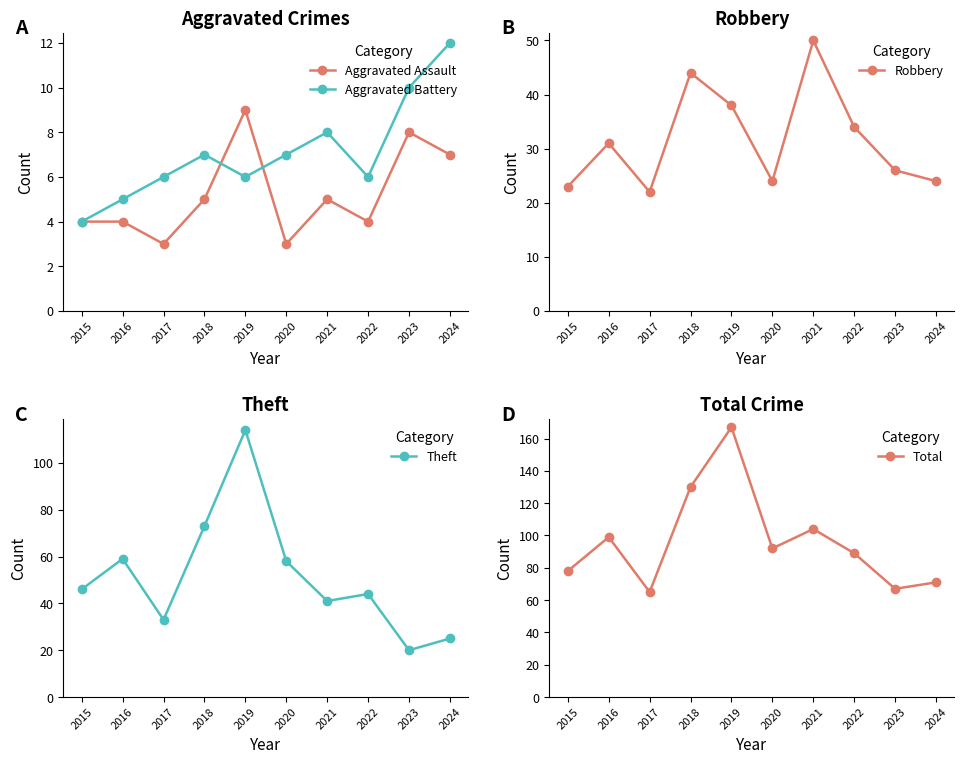

Which series has the largest total across all categories?

Total